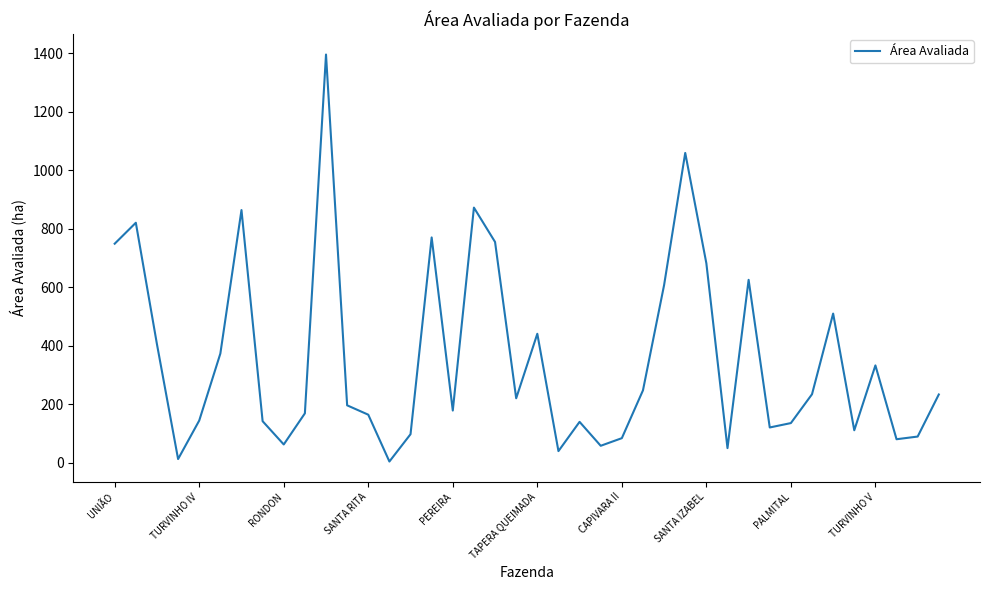

What is the maximum value shown in the chart?

1396.0